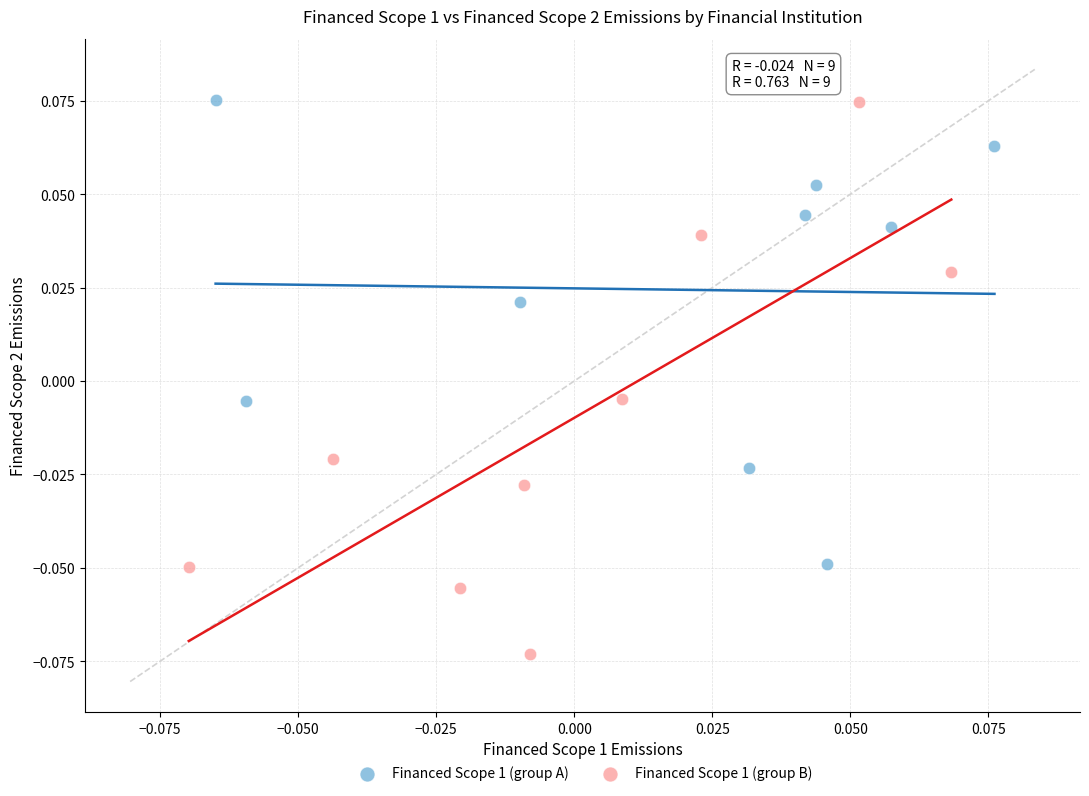

Which series reaches the minimum Y coordinate?

Financed Scope 1 (group B)